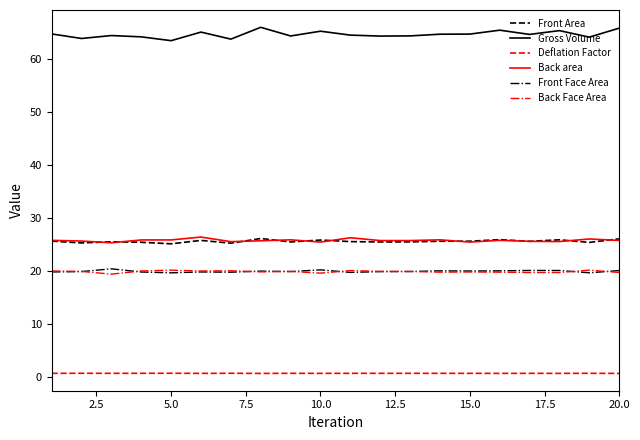

What is the lowest value of the Back area series?

25.4